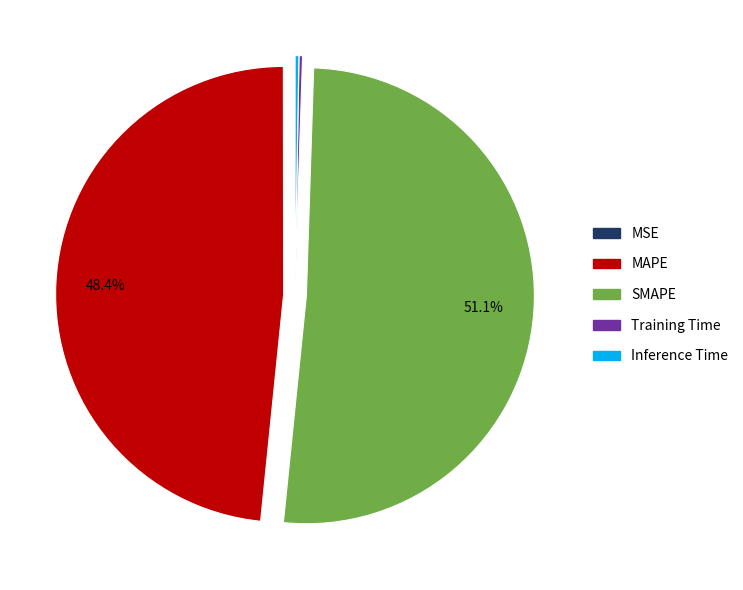

Is there any slice that represents more than half of the pie?

Yes